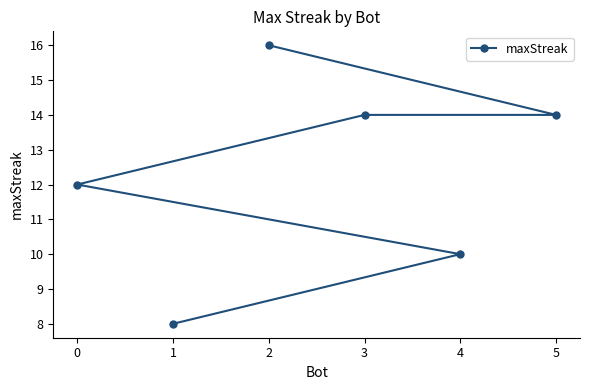

What is the smallest value displayed?

8